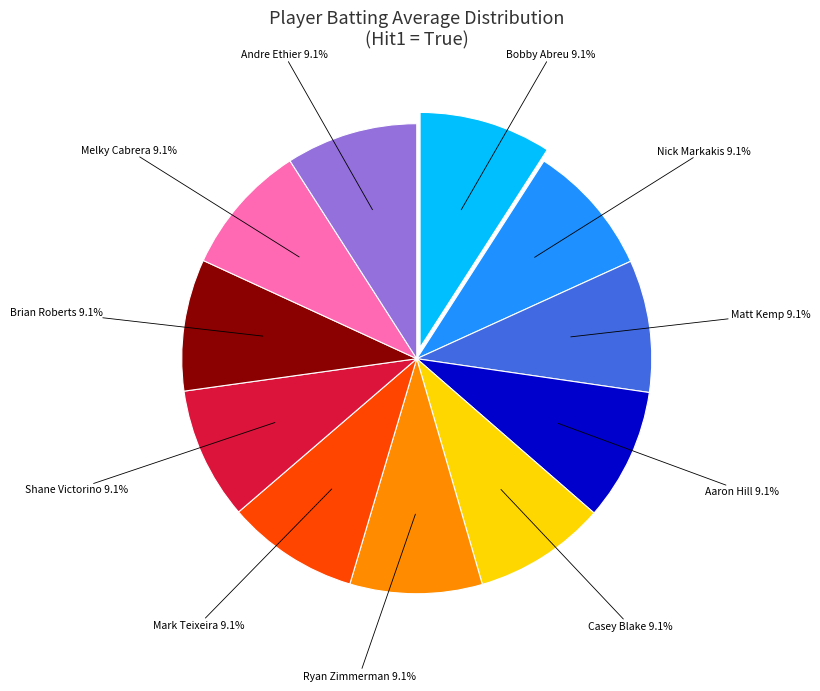

Is there a majority slice in this chart?

No